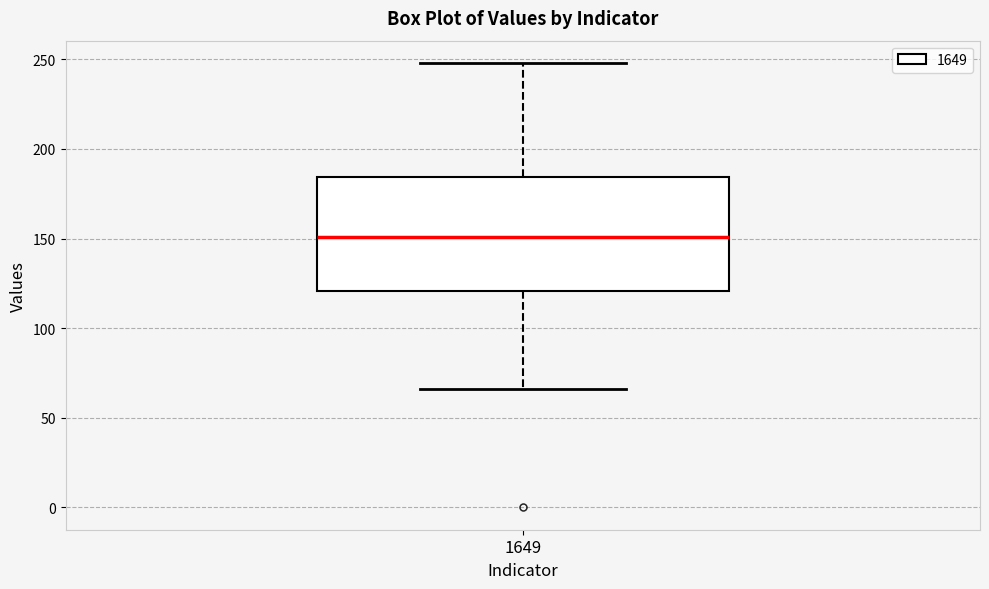

Transcribe this box plot: give where the median line is, the range the box spans, and where the two whiskers end, as read against the y-axis. The values are not printed on the chart, so give them approximately, as read against the axis.

median 150, box 120 to 185, whiskers 65 to 250